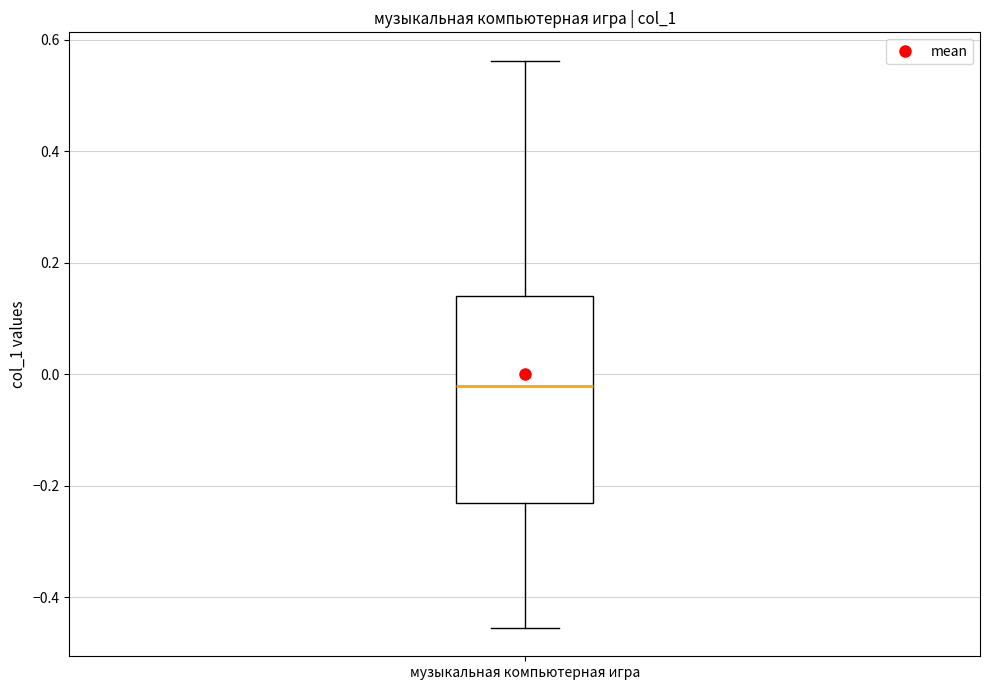

Read this box plot against the y-axis: the position of the median line, the range covered by the box, and the ends of both whiskers. The values are not printed on the chart, so give them approximately, as read against the axis.

median -0.02, box -0.24 to 0.14, whiskers -0.46 to 0.56